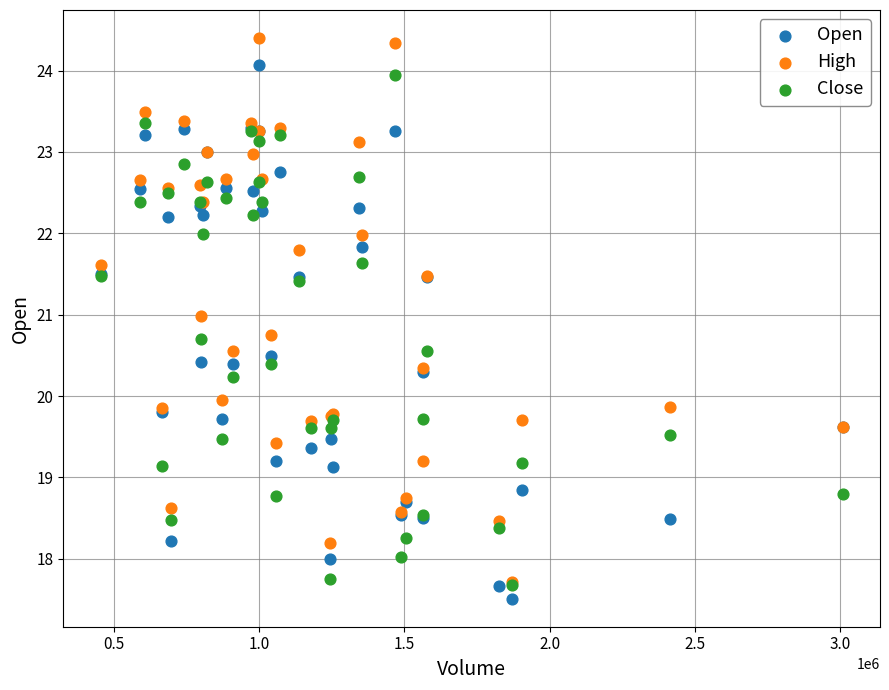

What are all the series names shown in the legend?

Open, High, Close